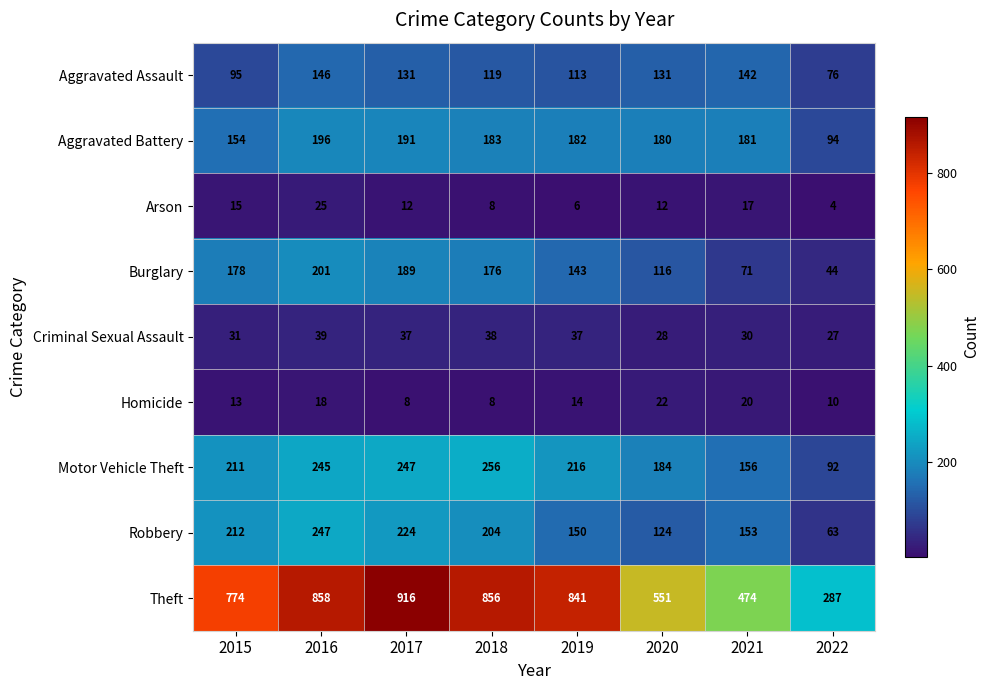

The value of Motor Vehicle Theft at 2020 is 294. True or false?

False